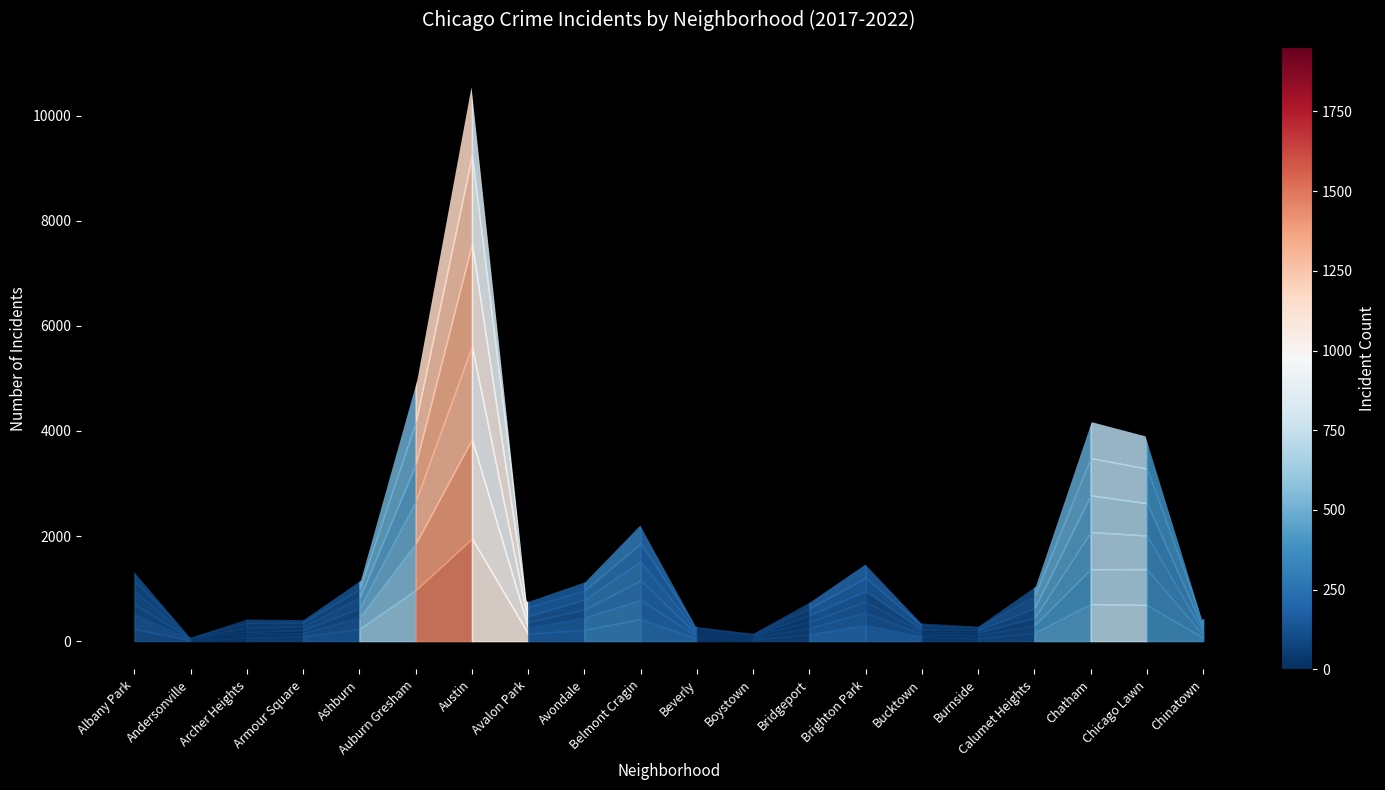

At which category does the chart reach its peak across all series?

Austin